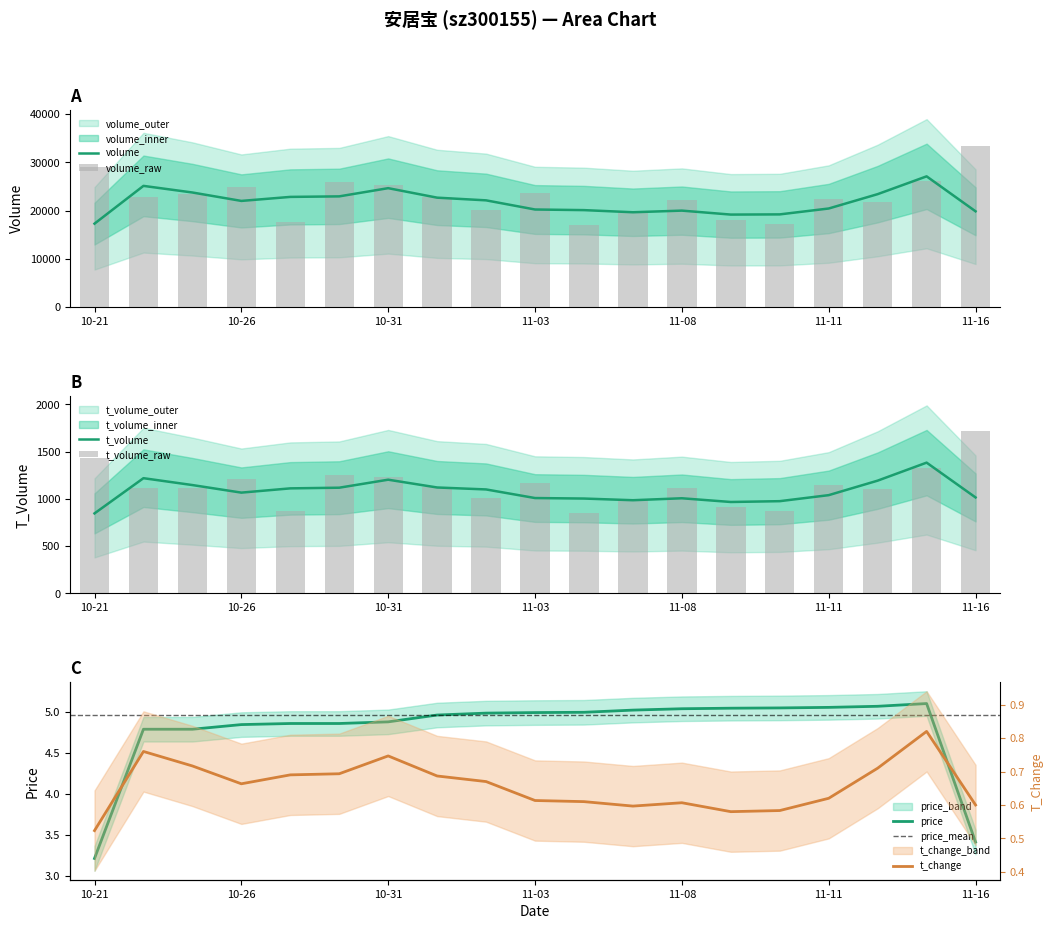

What is the difference between the highest and lowest values at 2022-11-15?

24825